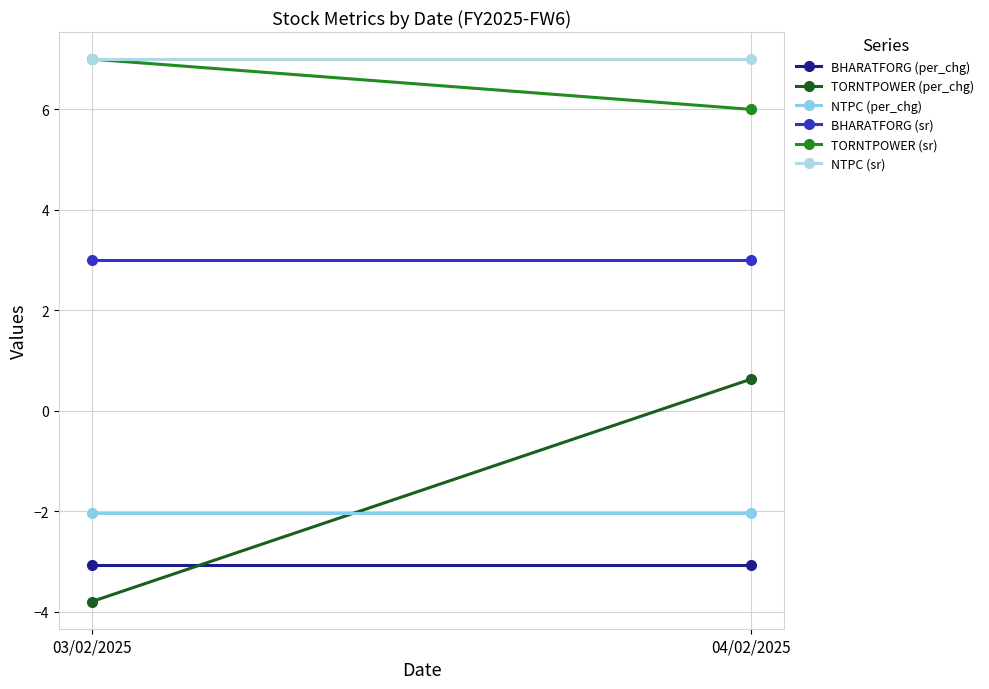

Count the number of categories in the chart.

2